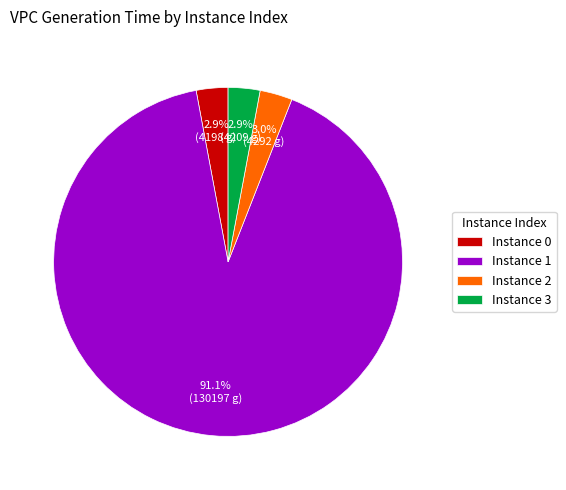

Combined, do Instance 3 and Instance 2 account for over 50%?

No